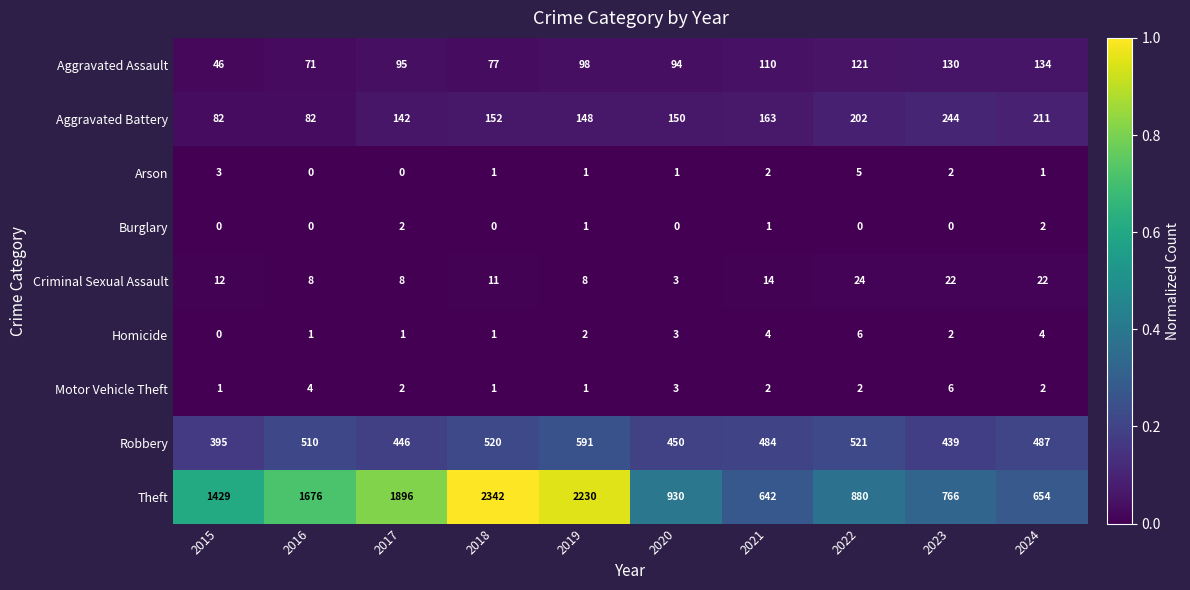

What is the highest value of the Homicide series?

6